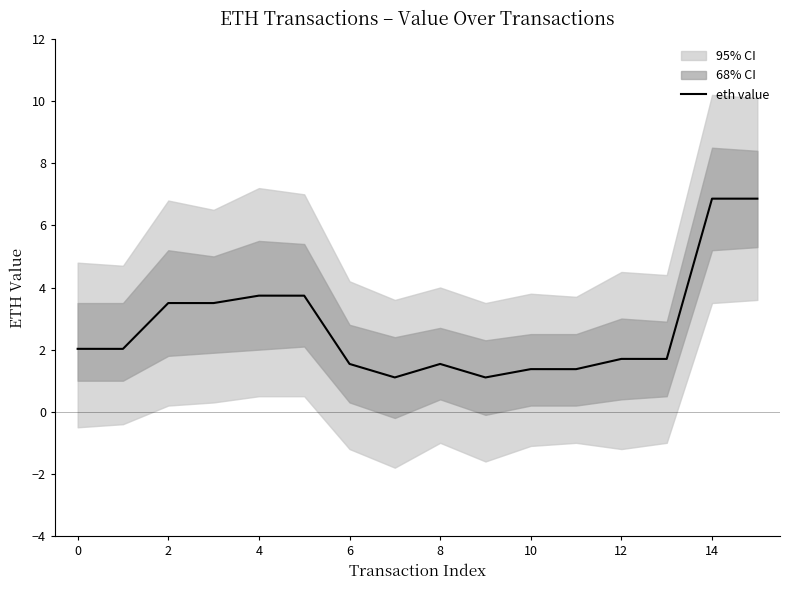

The eth value series shows 1.4 at 10. True or false?

True